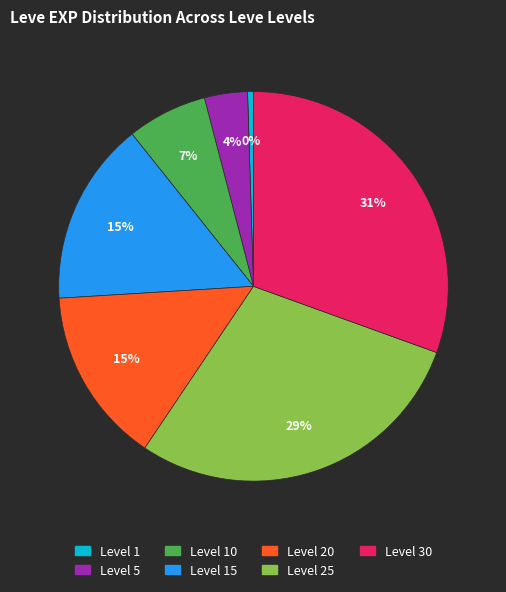

Does any single category account for the majority?

No